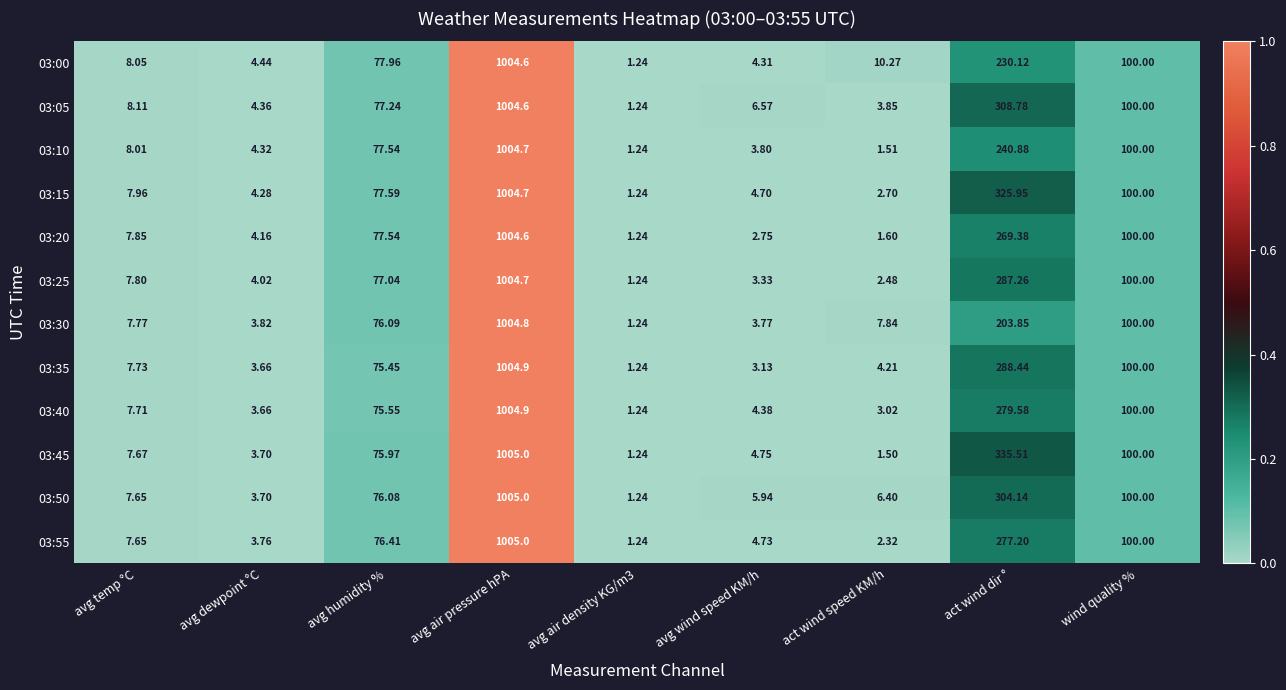

At which label does 03:10 first exceed 8?

avg temp °C